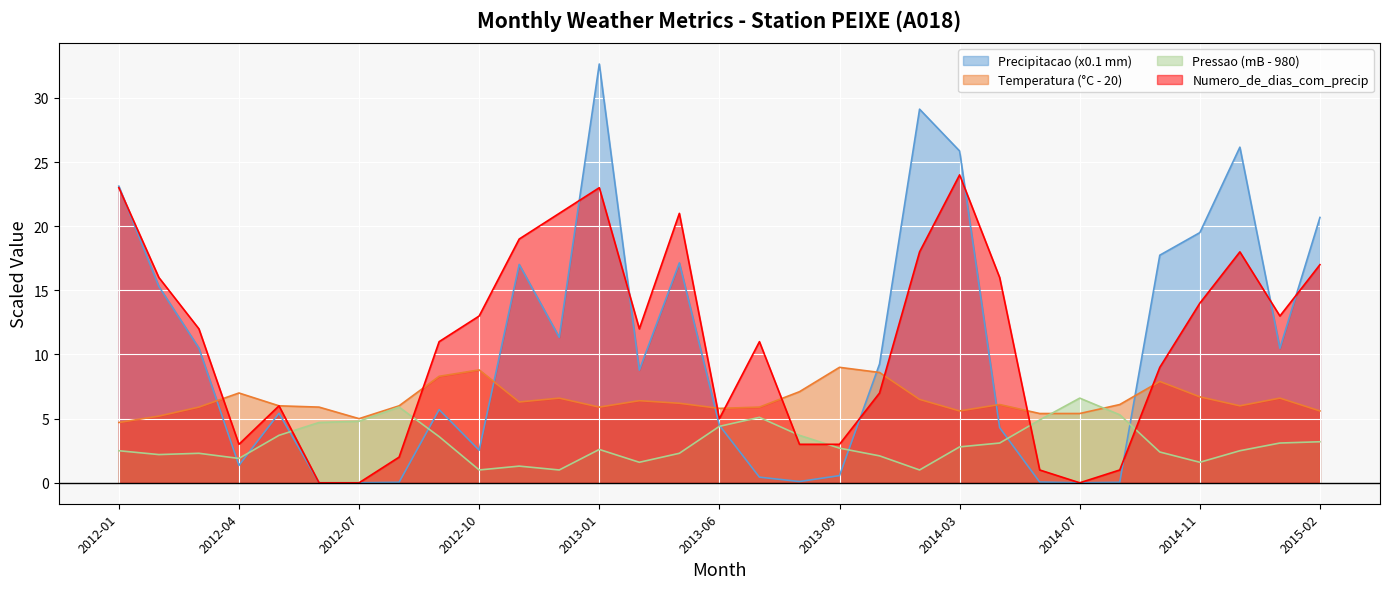

True or false: Pressao_atmosferica_media_mensal and Temperatura_media_mensal intersect in this chart.

True